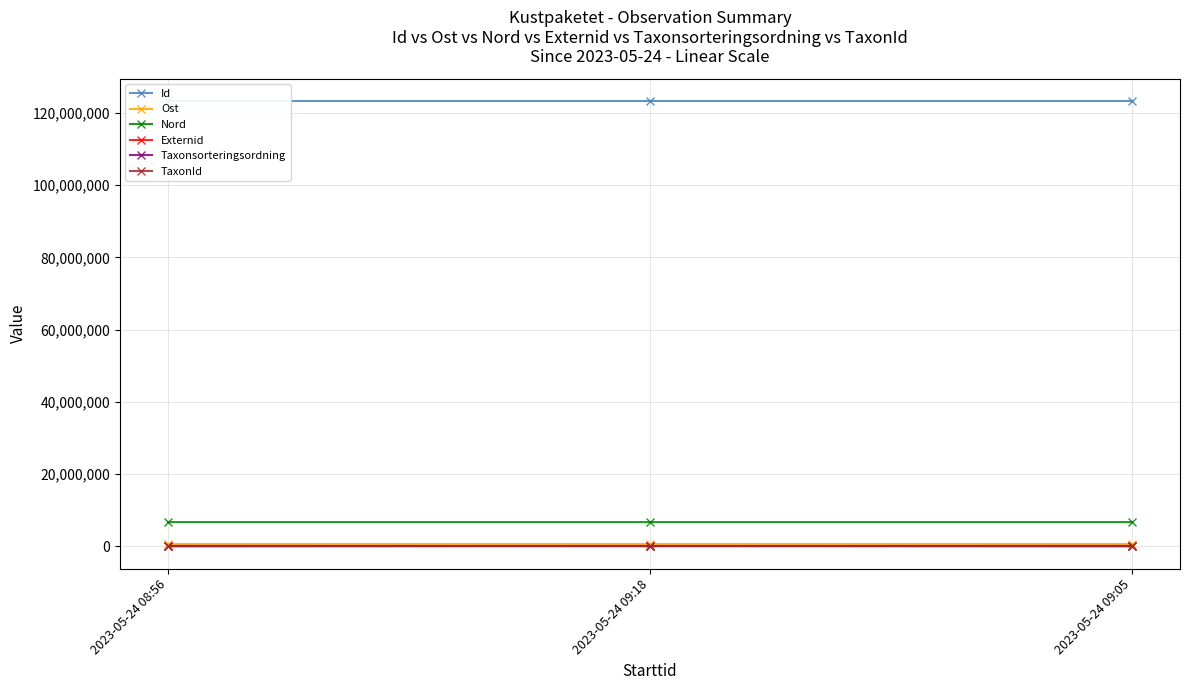

What are all the series names shown in the legend?

Id, Ost, Nord, Externid, Taxonsorteringsordning, TaxonId